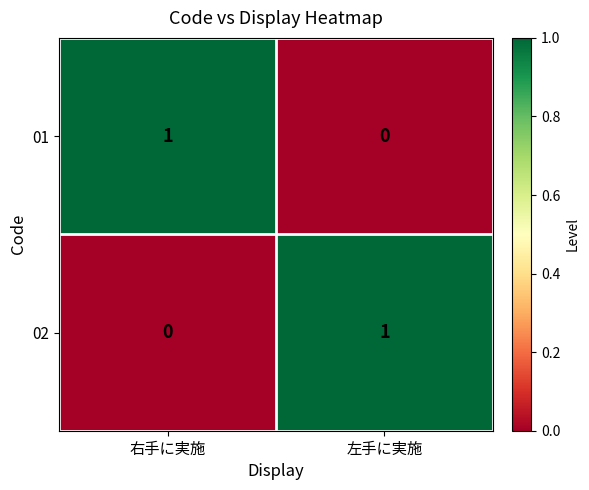

The 02 series shows 0 at 右手に実施. True or false?

True